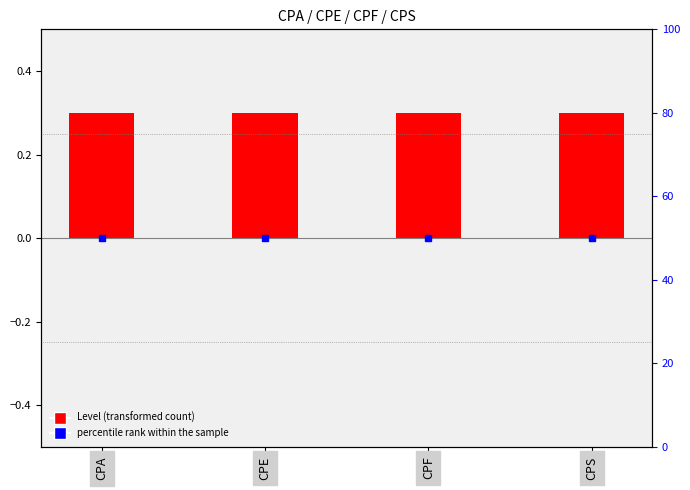

List the series in order of their peak value, lowest first.

Level, percentile rank within the sample